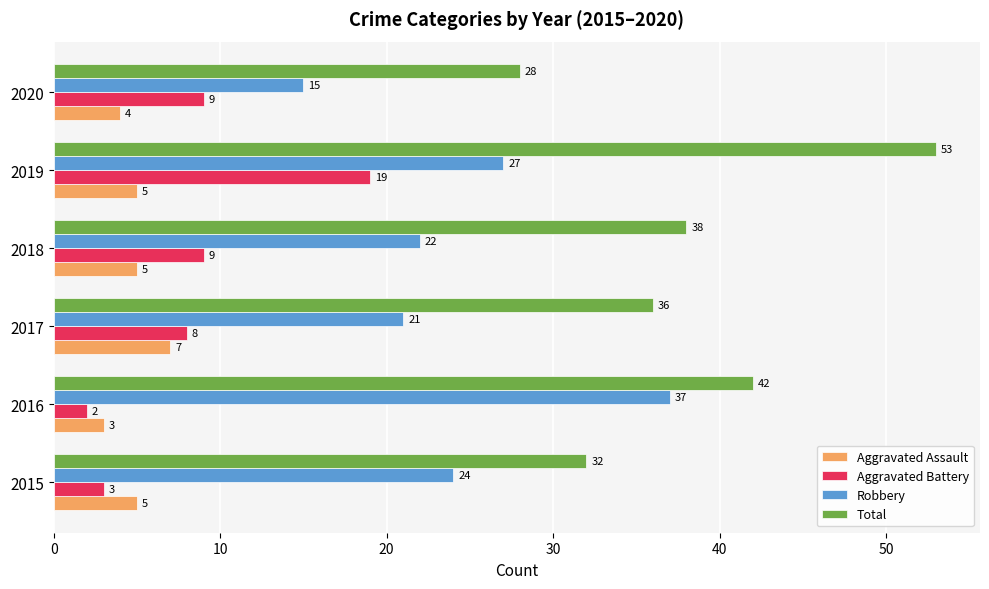

List the series in order of their peak value, highest first.

Total, Robbery, Aggravated Battery, Aggravated Assault